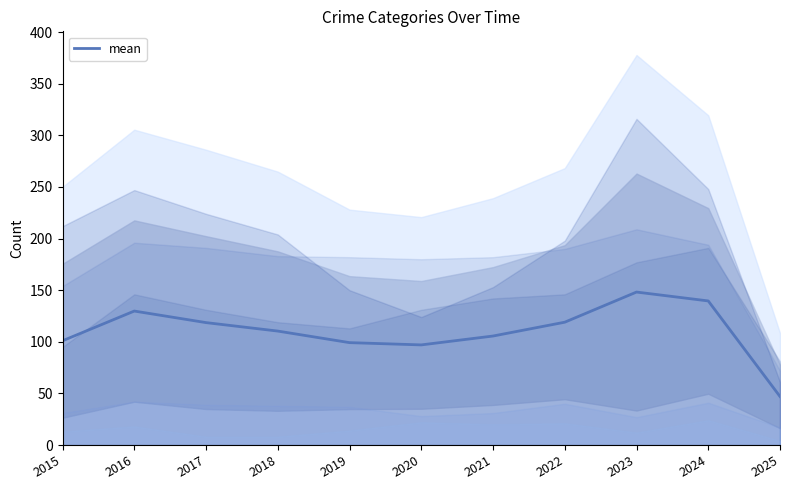

What is the difference between the maximum and second lowest values?

51.2